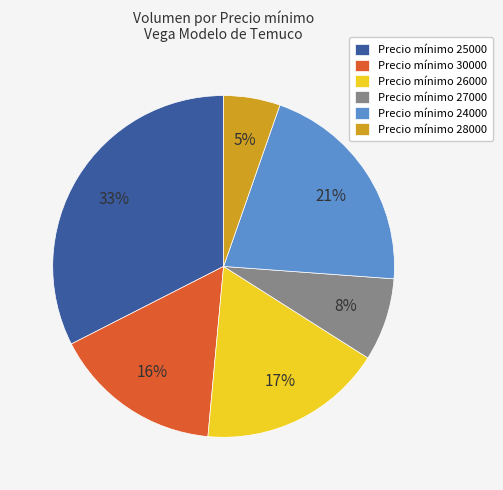

To the nearest percent, what percentage of the pie is Precio mínimo 25000?

33%